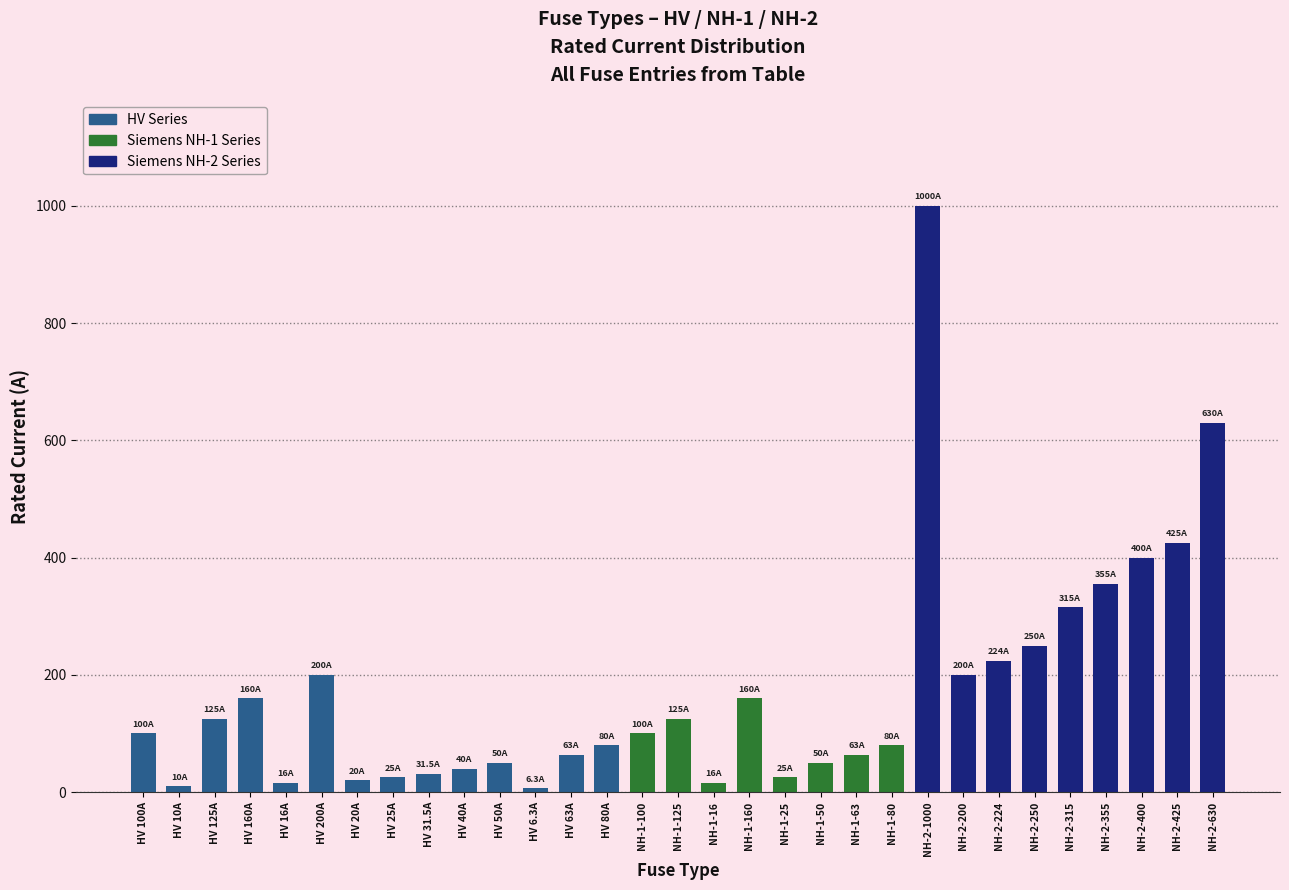

What is the change in value from HV 125A to NH-2-224?

+99.0